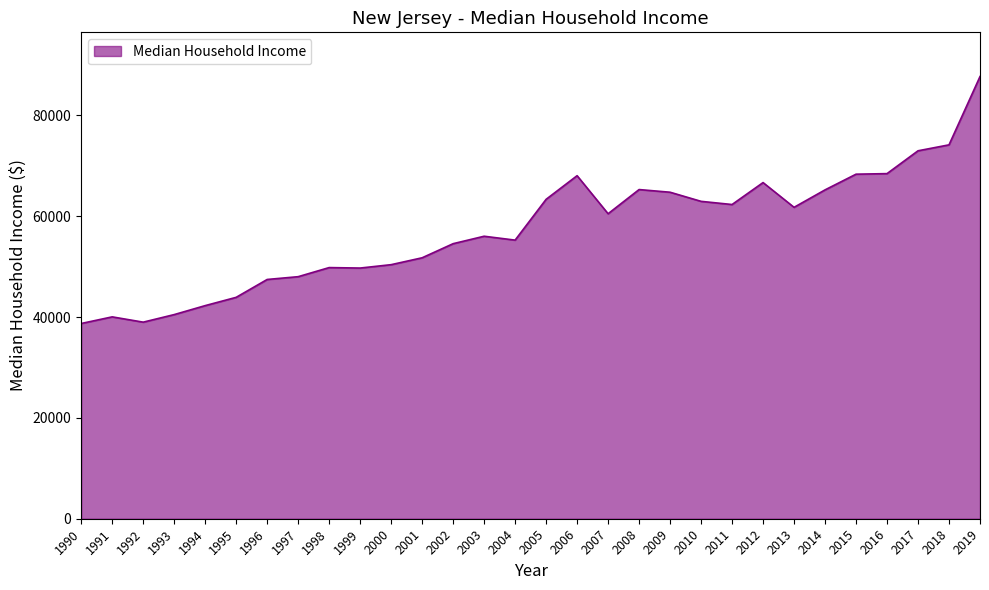

What is the smallest value displayed?

38734